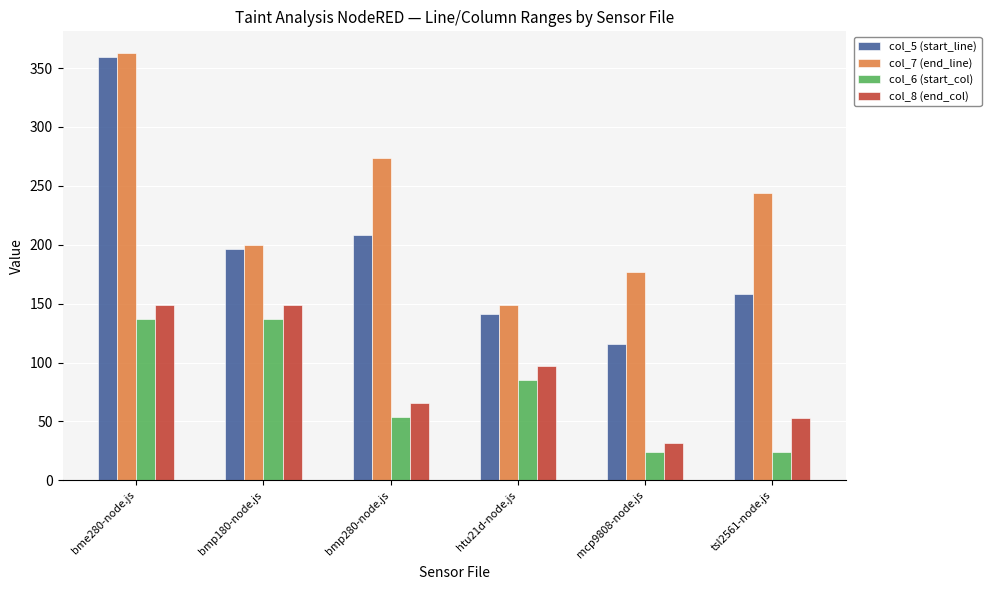

Reading left to right, list all the values displayed in this chart.

col_5 (start_line): bme280-node.js=359	bmp180-node.js=196	bmp280-node.js=208	htu21d-node.js=141	mcp9808-node.js=116	tsl2561-node.js=158
col_7 (end_line): bme280-node.js=363	bmp180-node.js=200	bmp280-node.js=274	htu21d-node.js=149	mcp9808-node.js=177	tsl2561-node.js=244
col_6 (start_col): bme280-node.js=137	bmp180-node.js=137	bmp280-node.js=54	htu21d-node.js=85	mcp9808-node.js=24	tsl2561-node.js=24
col_8 (end_col): bme280-node.js=149	bmp180-node.js=149	bmp280-node.js=66	htu21d-node.js=97	mcp9808-node.js=32	tsl2561-node.js=53